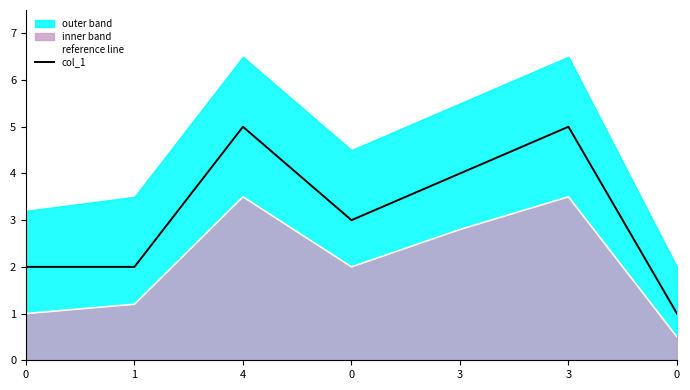

Which category has the highest value across all series?

4